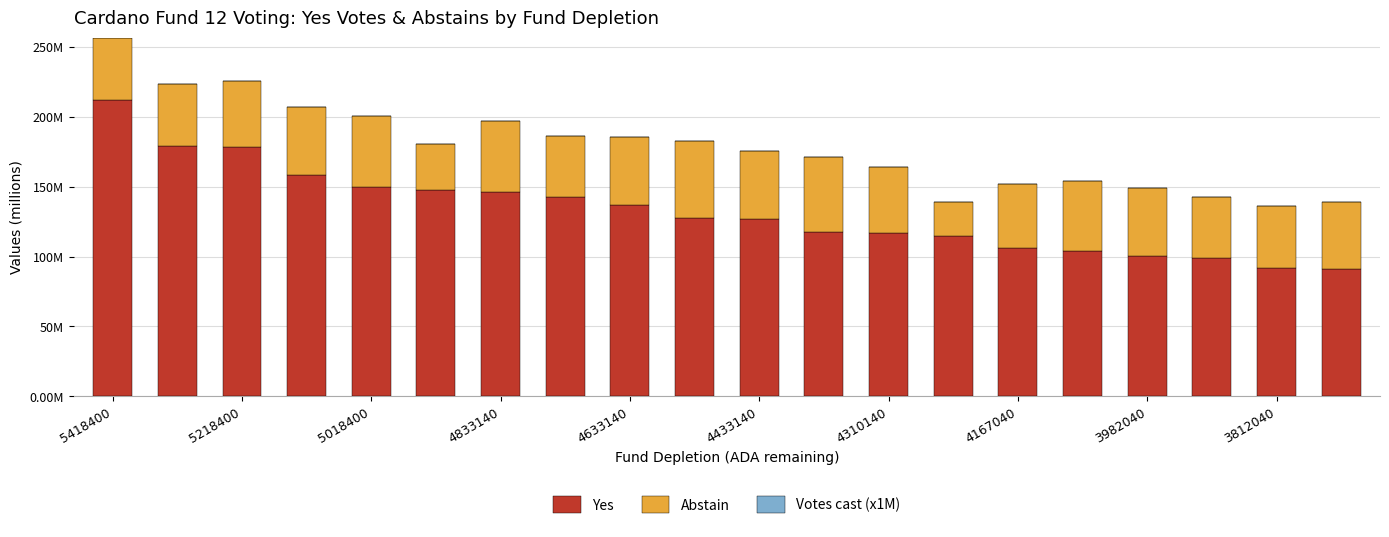

What is the maximum value for Yes?

212.0